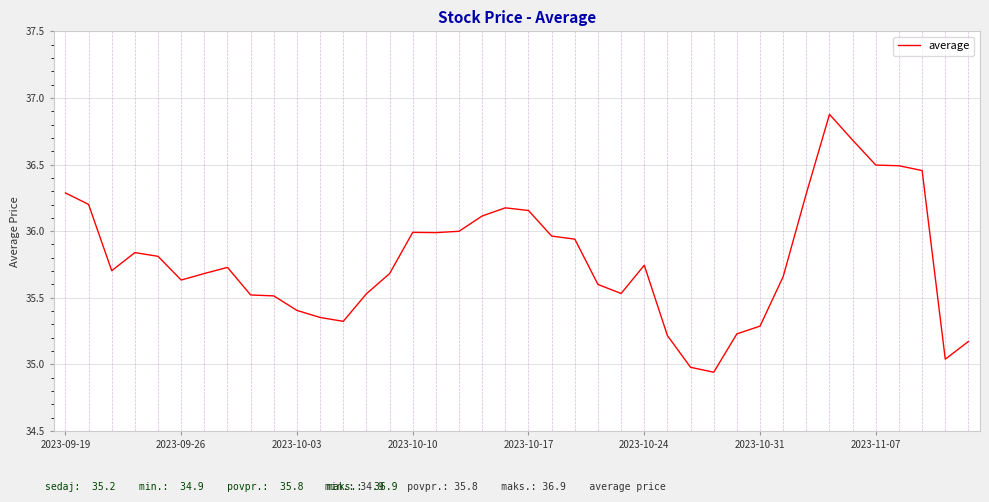

What is the difference between the maximum and minimum values?

1.9